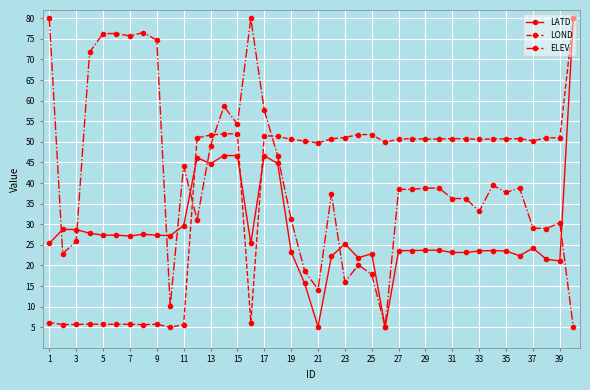

How many lines are shown in the chart?

3